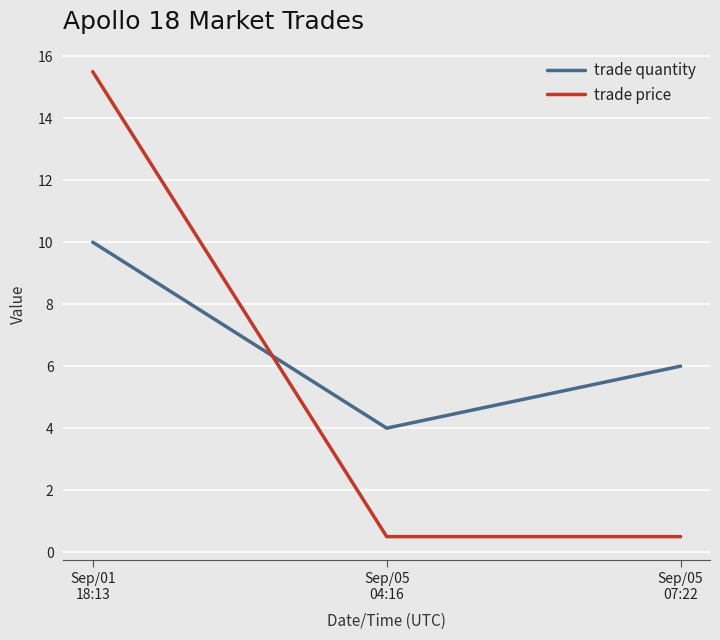

What is the total value across all series at Sep/01
18:13?

25.5